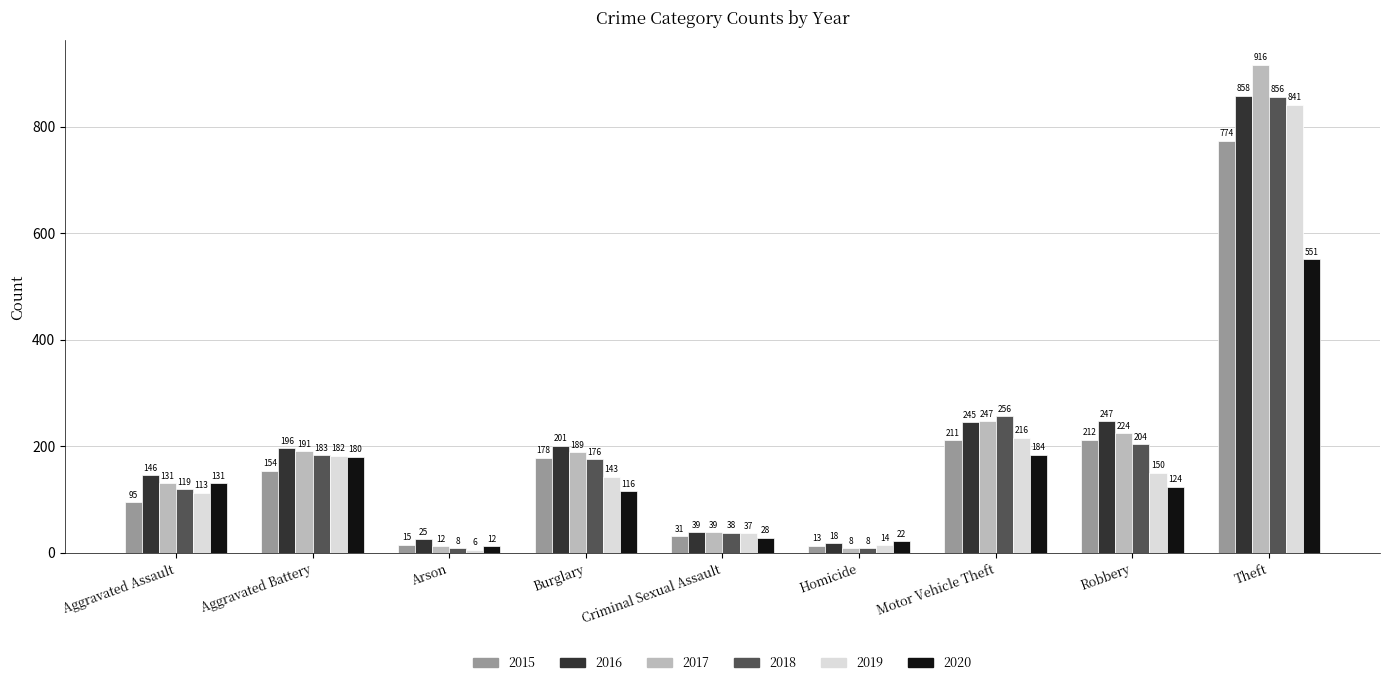

Reading left to right, what are all the values shown in this chart?

2015: Aggravated Assault=95	Aggravated Battery=154	Arson=15	Burglary=178	Criminal Sexual Assault=31	Homicide=13	Motor Vehicle Theft=211	Robbery=212	Theft=774
2016: Aggravated Assault=146	Aggravated Battery=196	Arson=25	Burglary=201	Criminal Sexual Assault=39	Homicide=18	Motor Vehicle Theft=245	Robbery=247	Theft=858
2017: Aggravated Assault=131	Aggravated Battery=191	Arson=12	Burglary=189	Criminal Sexual Assault=39	Homicide=8	Motor Vehicle Theft=247	Robbery=224	Theft=916
2018: Aggravated Assault=119	Aggravated Battery=183	Arson=8	Burglary=176	Criminal Sexual Assault=38	Homicide=8	Motor Vehicle Theft=256	Robbery=204	Theft=856
2019: Aggravated Assault=113	Aggravated Battery=182	Arson=6	Burglary=143	Criminal Sexual Assault=37	Homicide=14	Motor Vehicle Theft=216	Robbery=150	Theft=841
2020: Aggravated Assault=131	Aggravated Battery=180	Arson=12	Burglary=116	Criminal Sexual Assault=28	Homicide=22	Motor Vehicle Theft=184	Robbery=124	Theft=551